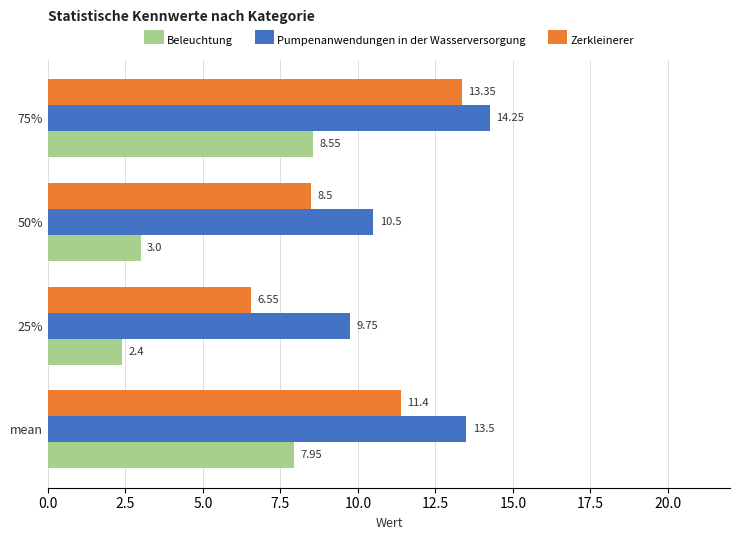

What is the sum of all Pumpenanwendungen in der Wasserversorgung values?

48.0